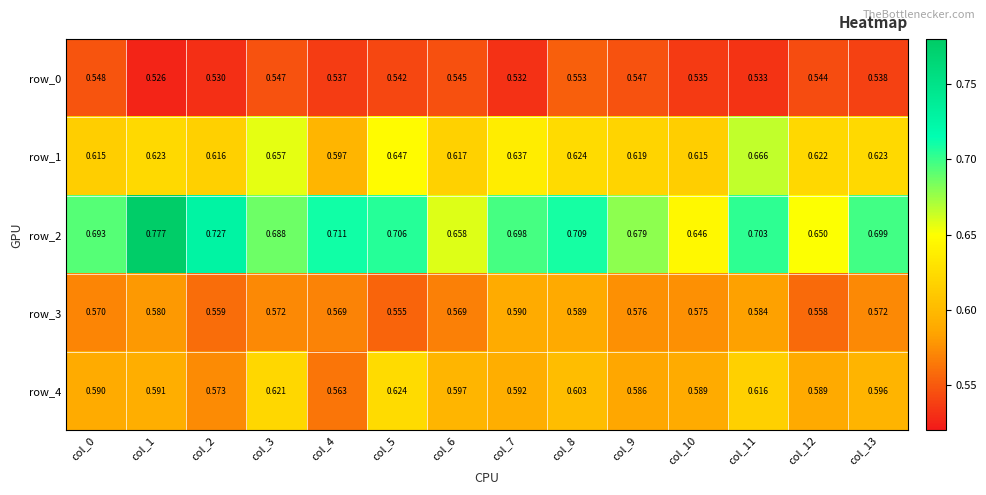

Is the value of row_2 at col_13 greater than the value of row_0 at col_12?

Yes